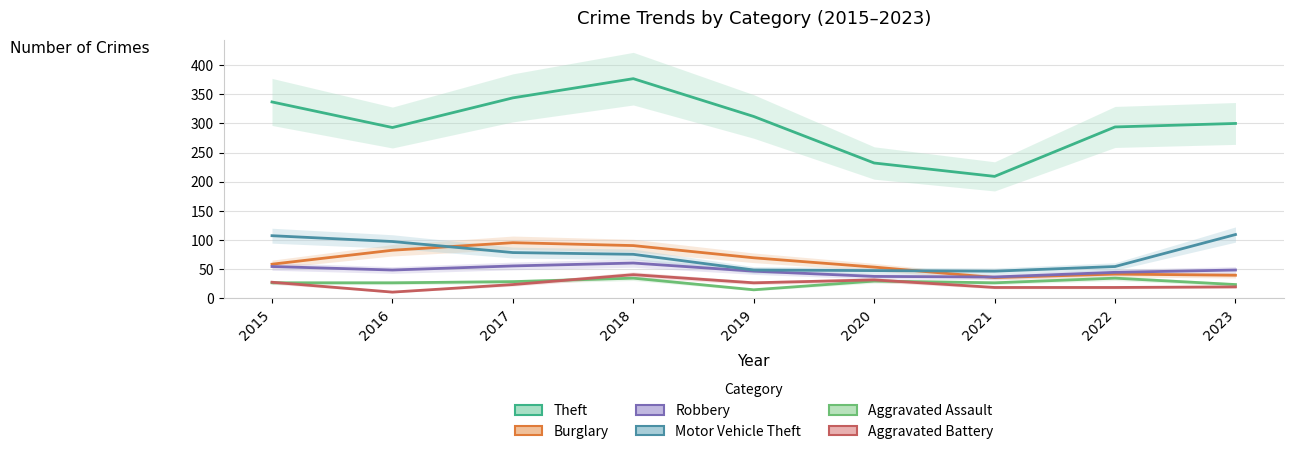

The Motor Vehicle Theft series shows 48 at 2019. True or false?

True